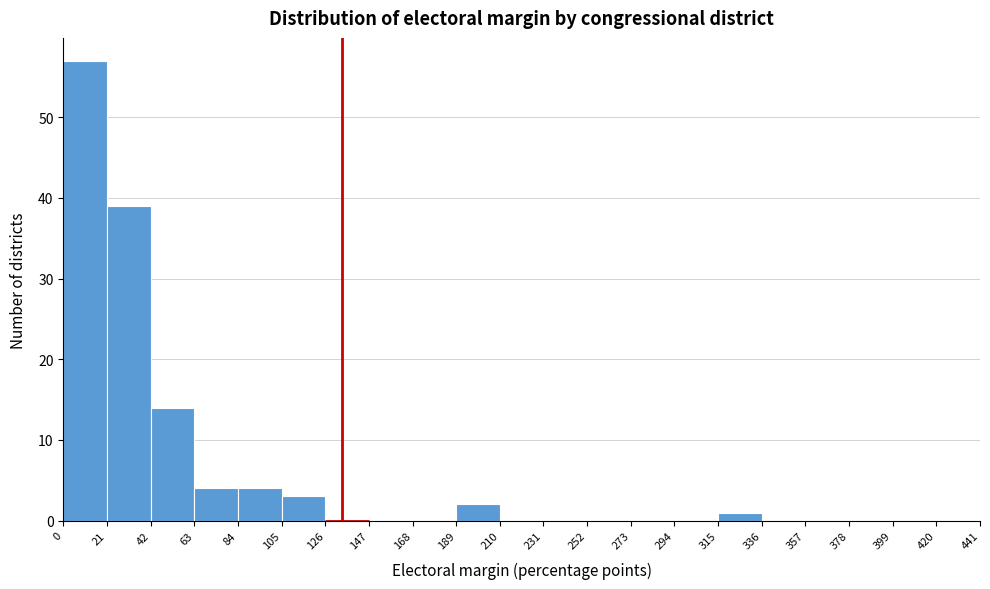

Reading left to right, transcribe this chart: for each bar, give the range it covers on the x-axis and its height. The values are not printed on the chart, so give them approximately, as read against the axis.

0 to 21: 57
21 to 42: 39
42 to 63: 14
63 to 84: 4
84 to 105: 4
105 to 126: 3
126 to 147: 0
147 to 168: 0
168 to 189: 0
189 to 210: 2
210 to 231: 0
231 to 252: 0
252 to 273: 0
273 to 294: 0
294 to 315: 0
315 to 336: 1
336 to 357: 0
357 to 378: 0
378 to 399: 0
399 to 420: 0
420 to 441: 0